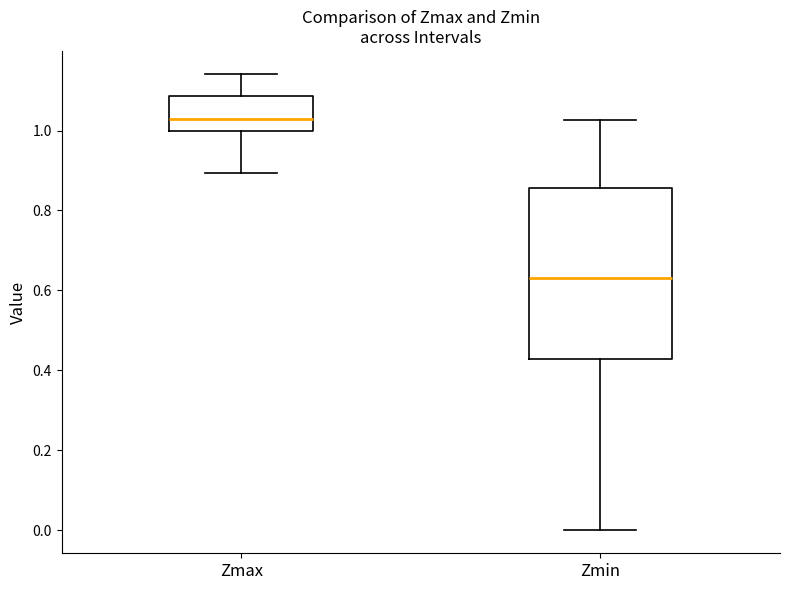

Which box is the tallest, from its lower edge to its upper edge?

Zmin